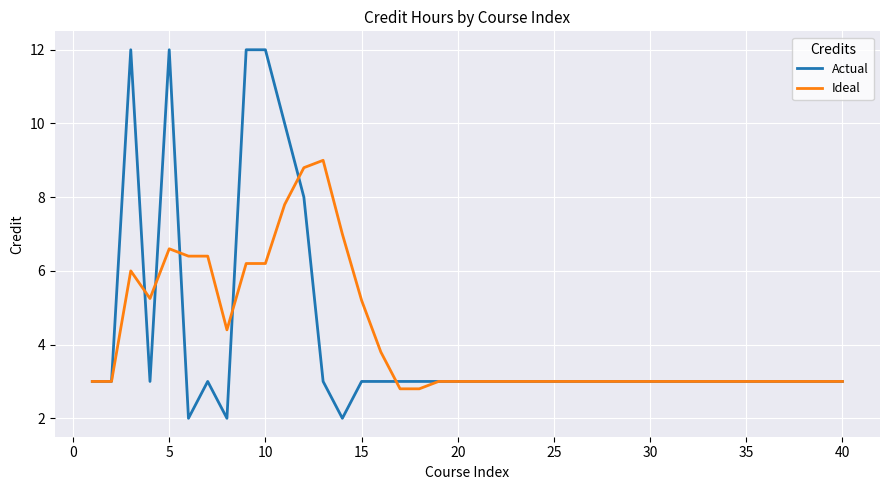

What is the greatest value displayed?

12.0